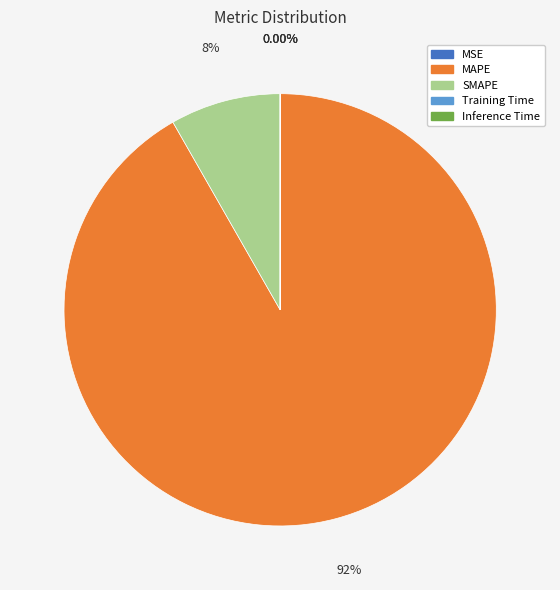

Which has a higher value, SMAPE or MAPE?

MAPE